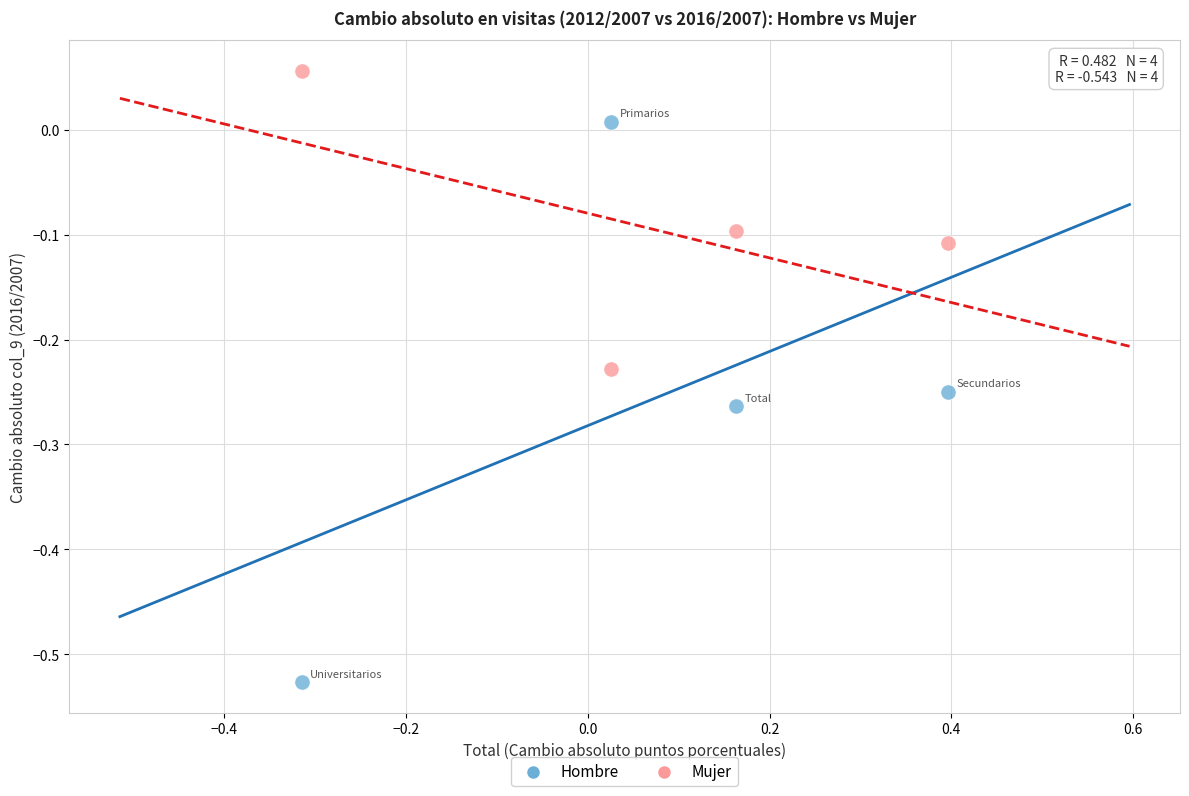

Which series contains the highest Y value?

Mujer